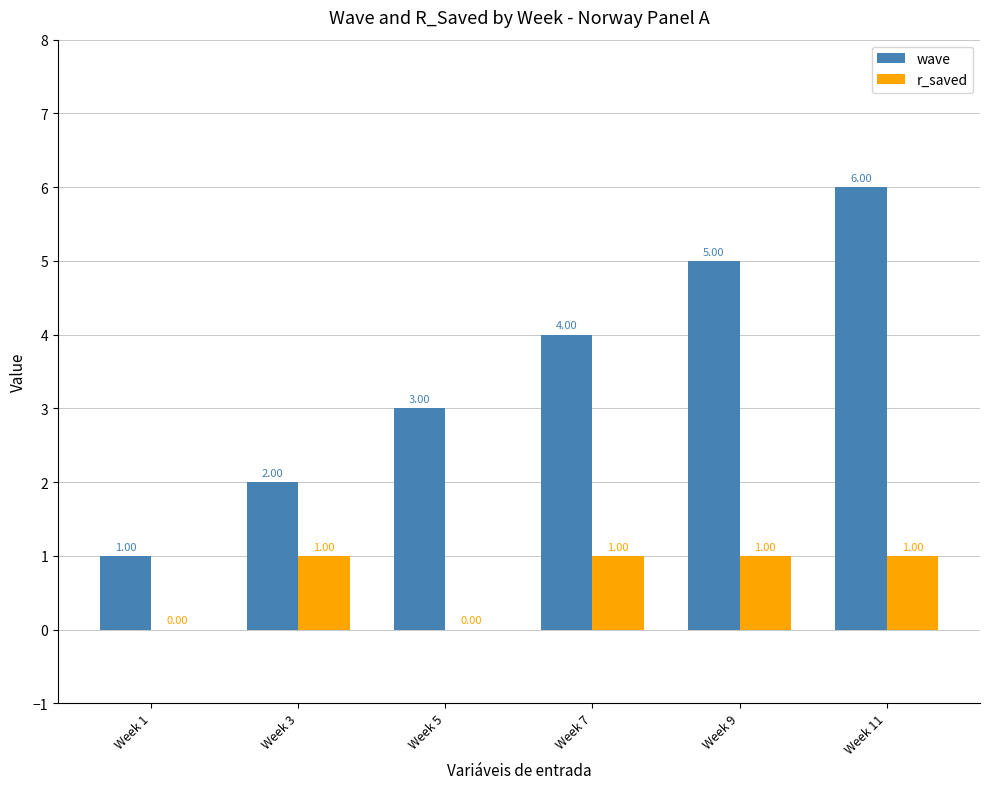

What is the total value across all series at Week 7?

5